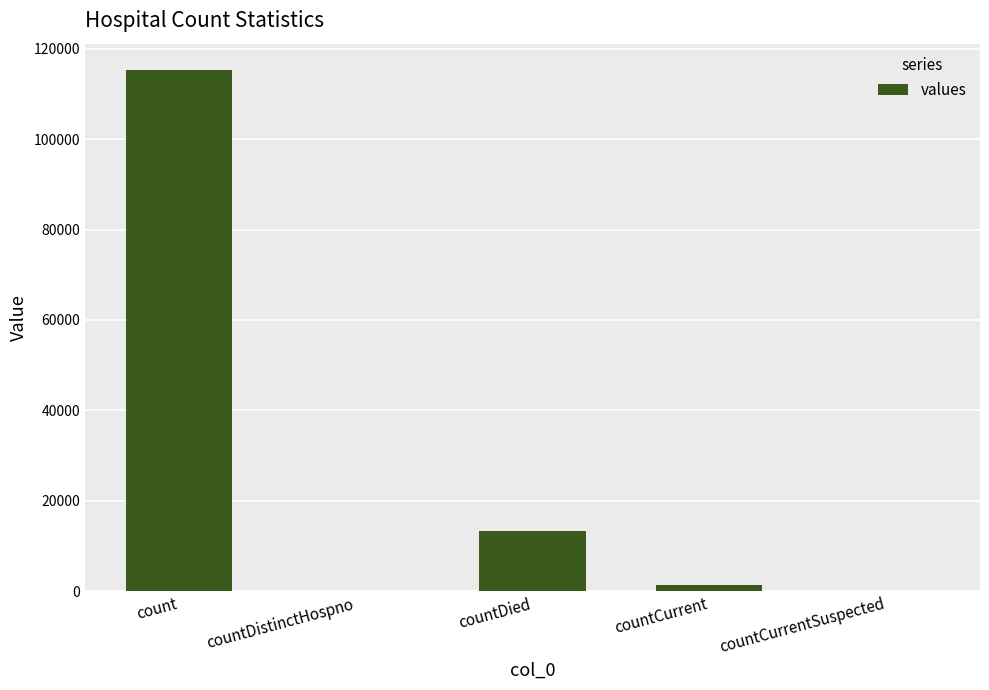

What is the average value?

26021